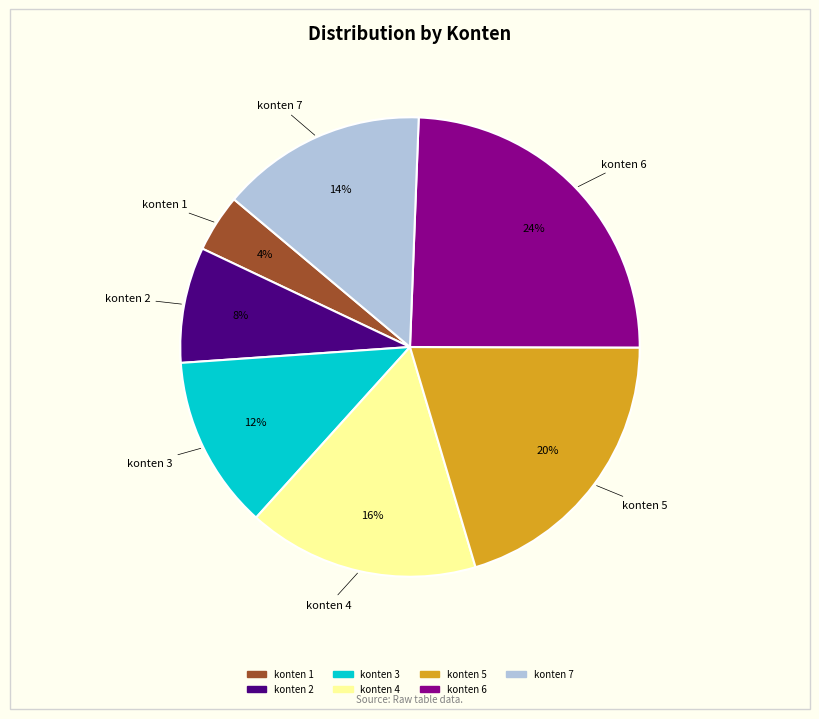

Rank the categories by value from lowest to highest.

konten 1, konten 2, konten 3, konten 7, konten 4, konten 5, konten 6